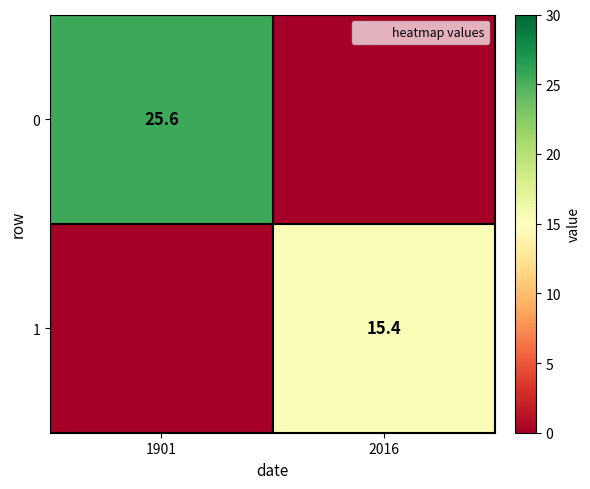

How many values in the 1 series exceed 15?

1